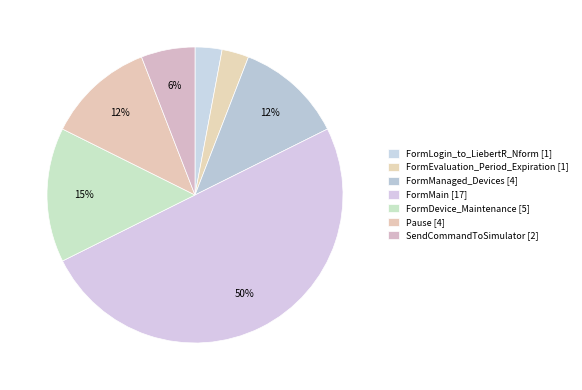

How many slices are in this pie chart?

7